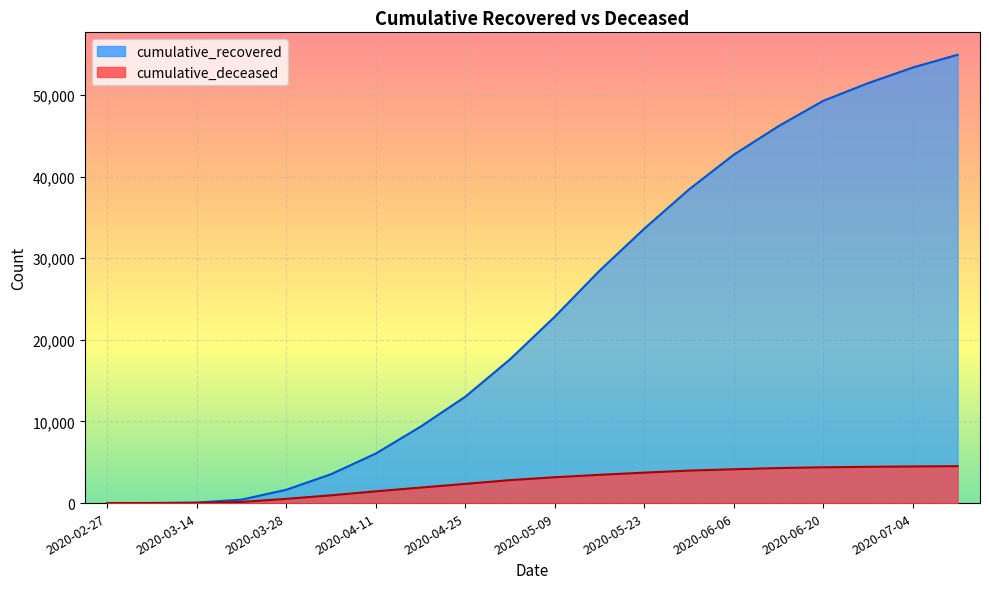

At which category is the sum across all series the highest?

2020-07-11